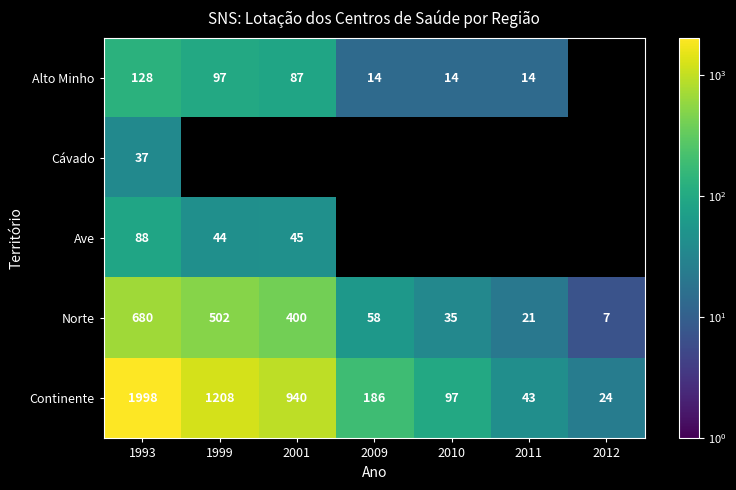

Is the value of Continente at 2012 greater than the value of Alto Minho at 2009?

Yes